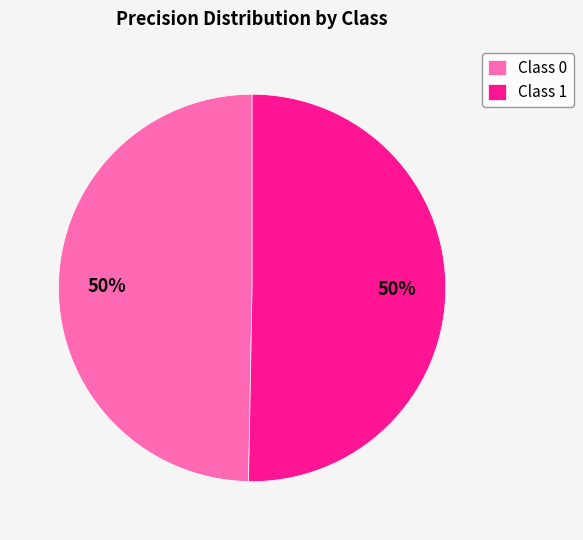

To the nearest percent, what is the average slice percentage?

50%